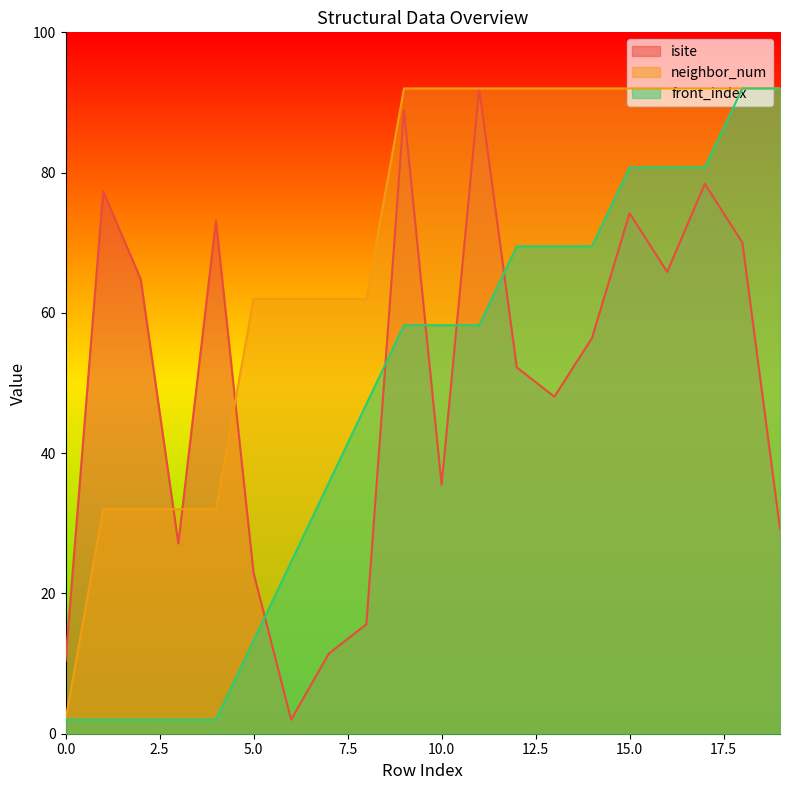

True or false: front_index has a value of 3.2 at 4.

False